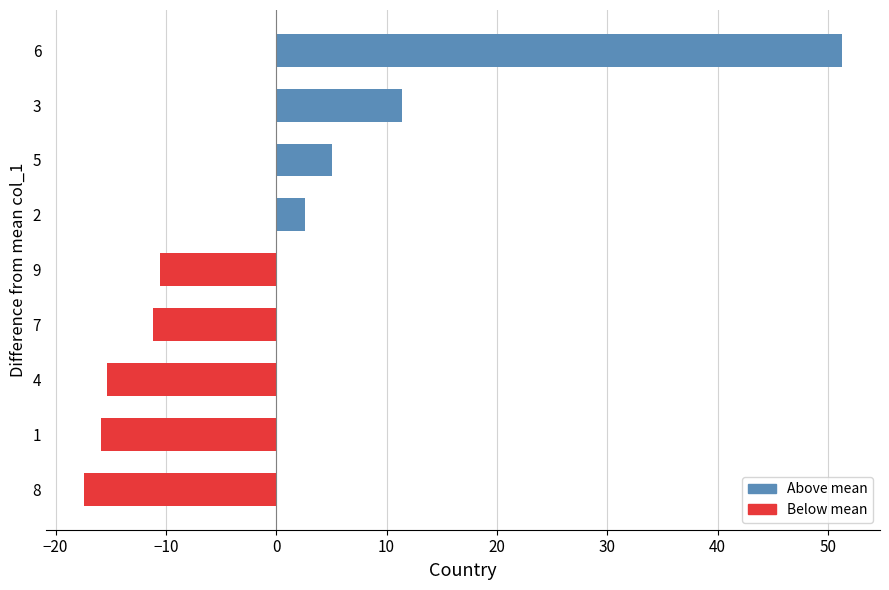

At which label is the value closest to 16?

3